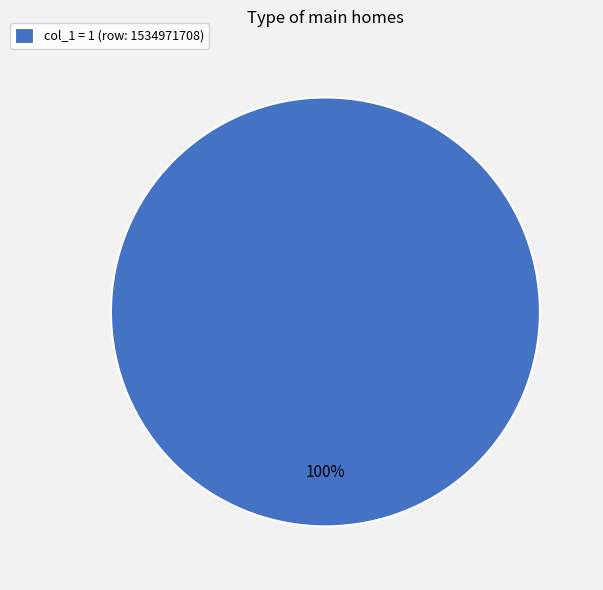

What percentage is the col_1 = 1 (row: 1534971708) slice, to the nearest percent?

100%